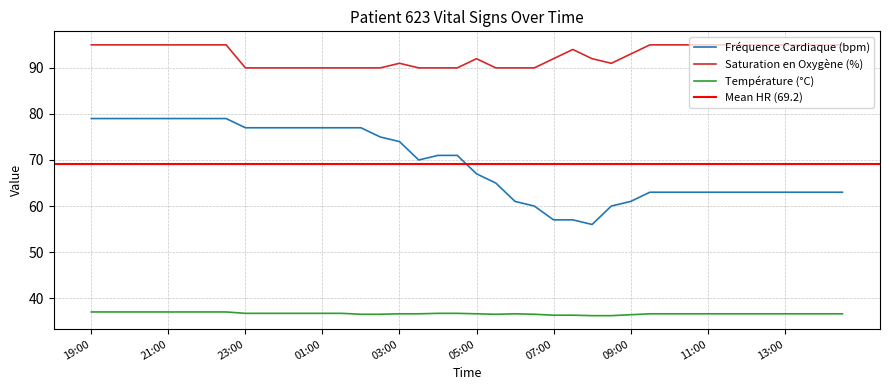

True or false: Fréquence Cardiaque (bpm) has a value of 61.0 at 09:00.

True